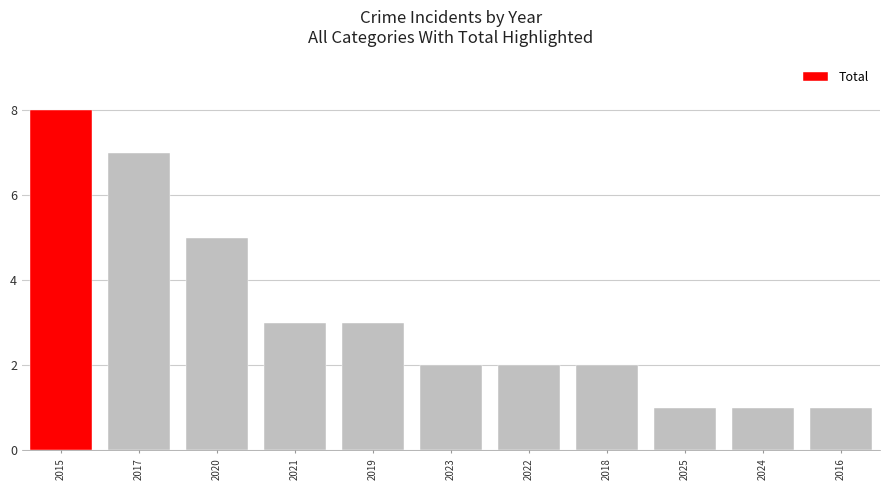

How many bars are there in total?

11